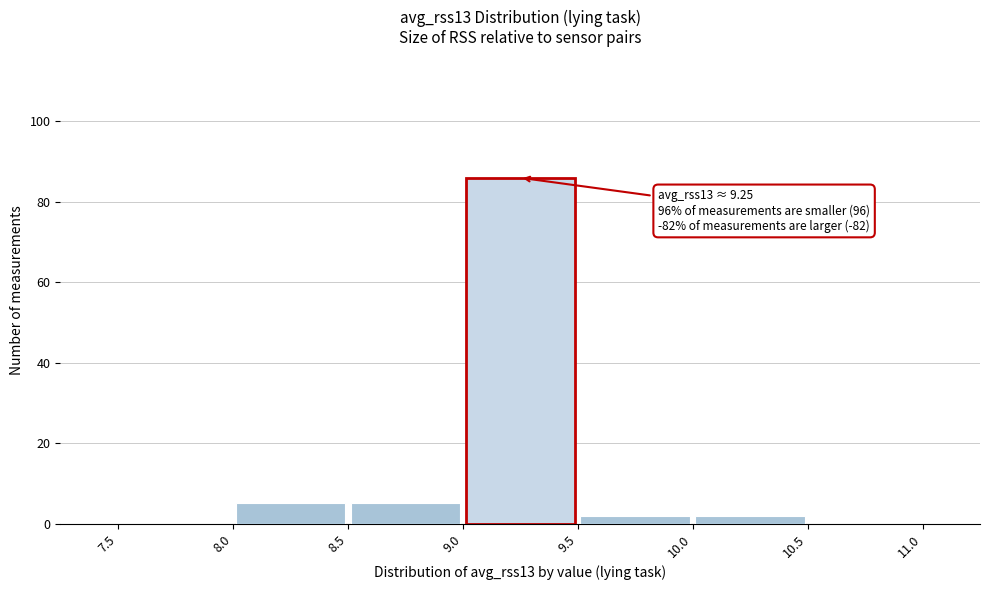

Over which range of the x-axis is the bar tallest?

9.0 to 9.5